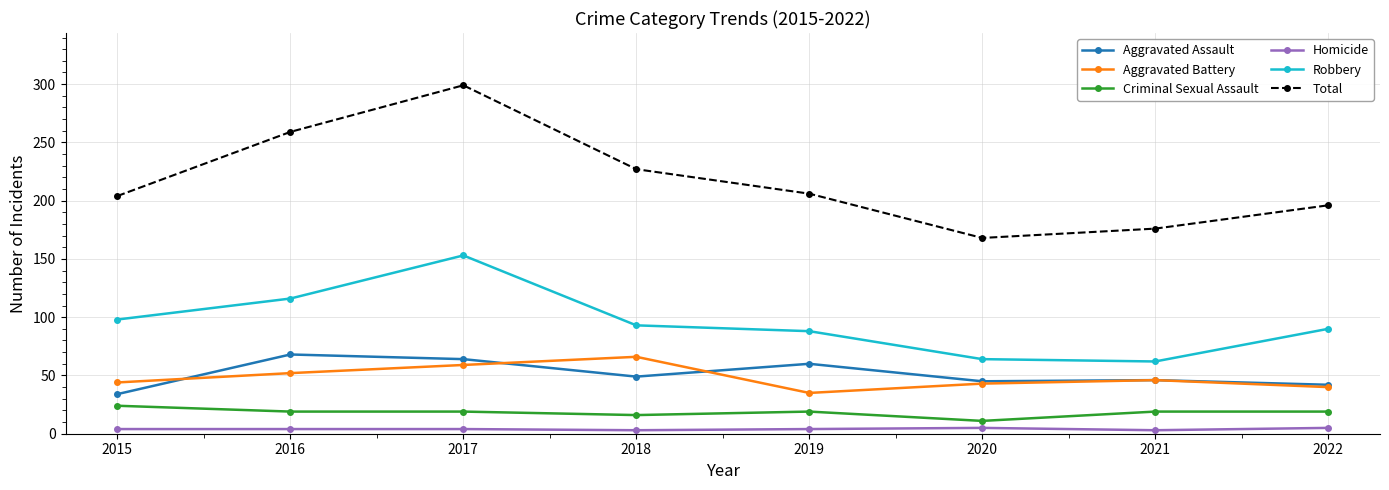

At which label does Criminal Sexual Assault first exceed 19?

2015